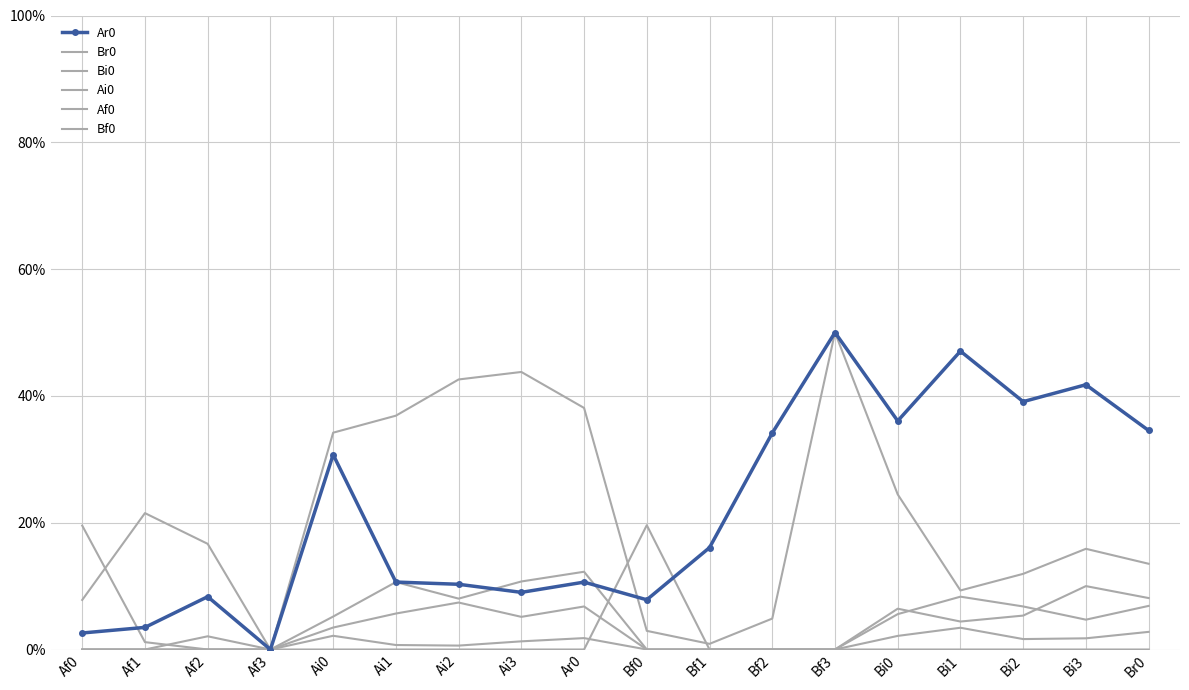

What is the maximum value for Af0?

0.2